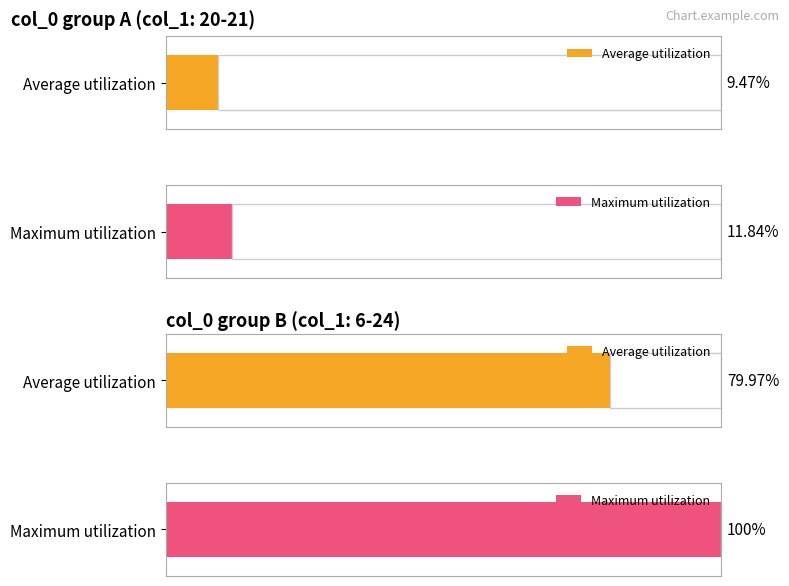

What are all the series names shown in the legend?

Average utilization, Maximum utilization